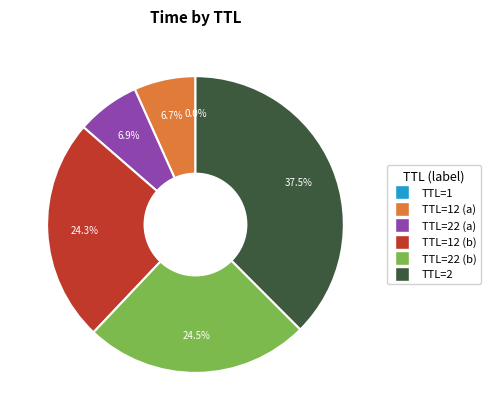

Does any single category account for the majority?

No